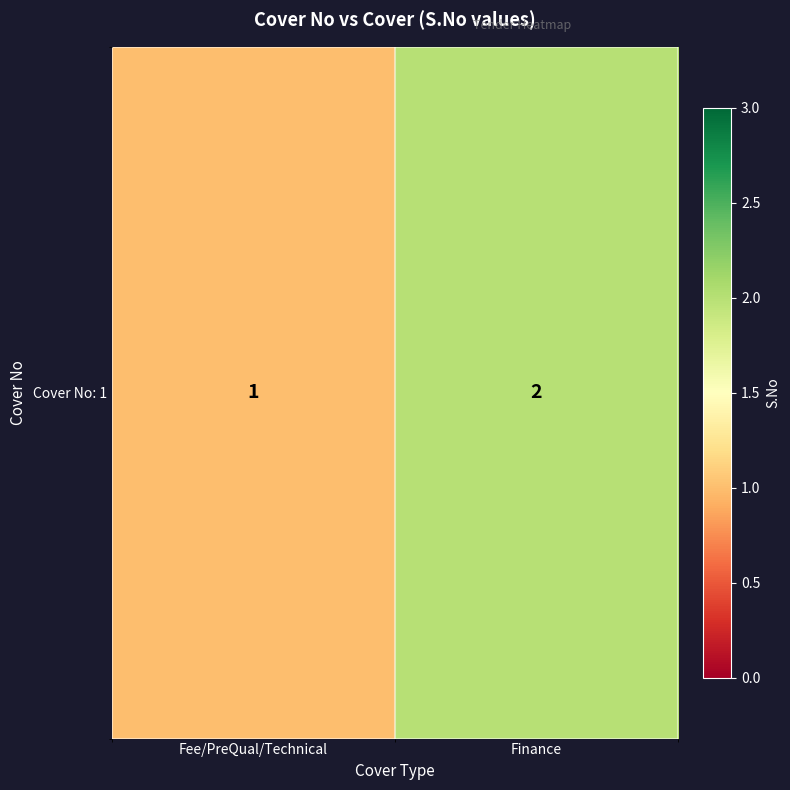

Reading left to right, extract all data points from this chart.

1	2